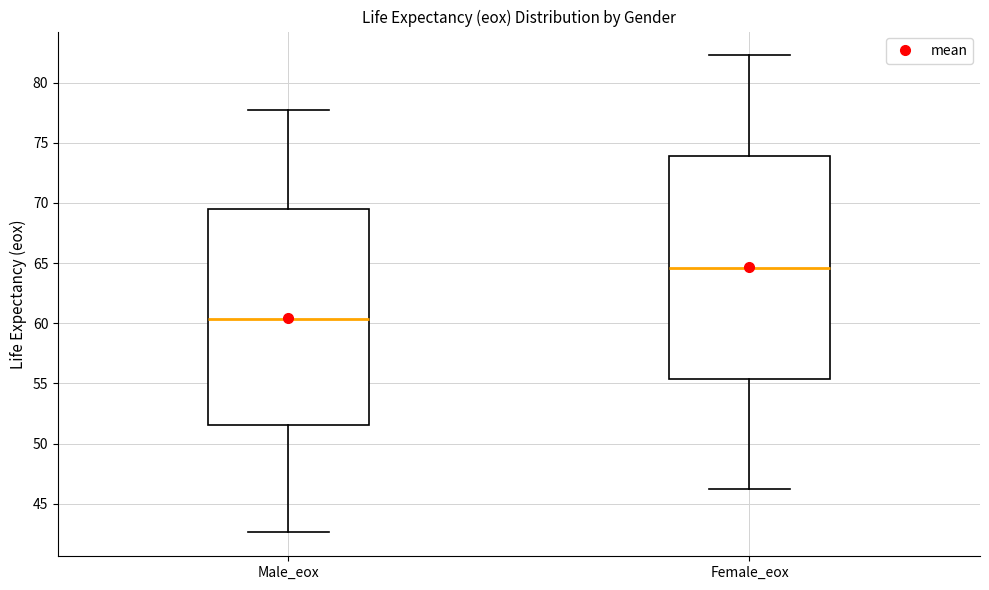

Where does the median line of the box for Female_eox sit on the y-axis? The values are not printed on the chart, so give them approximately, as read against the axis.

64.5